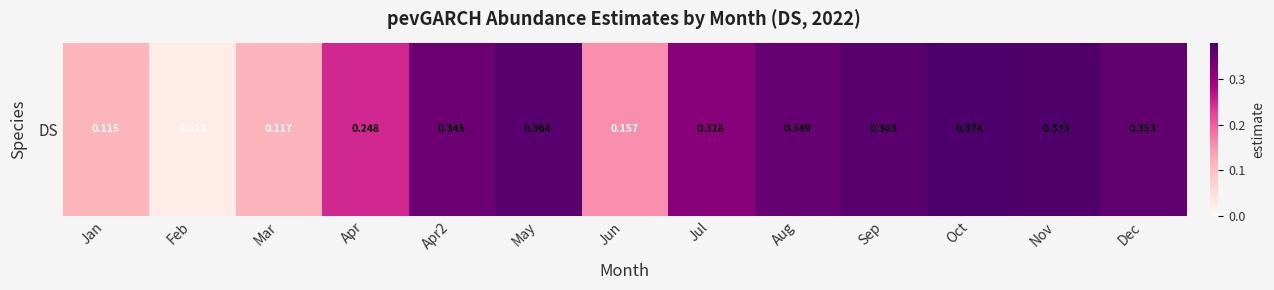

True or false: the data shows 0.5 at Aug.

False